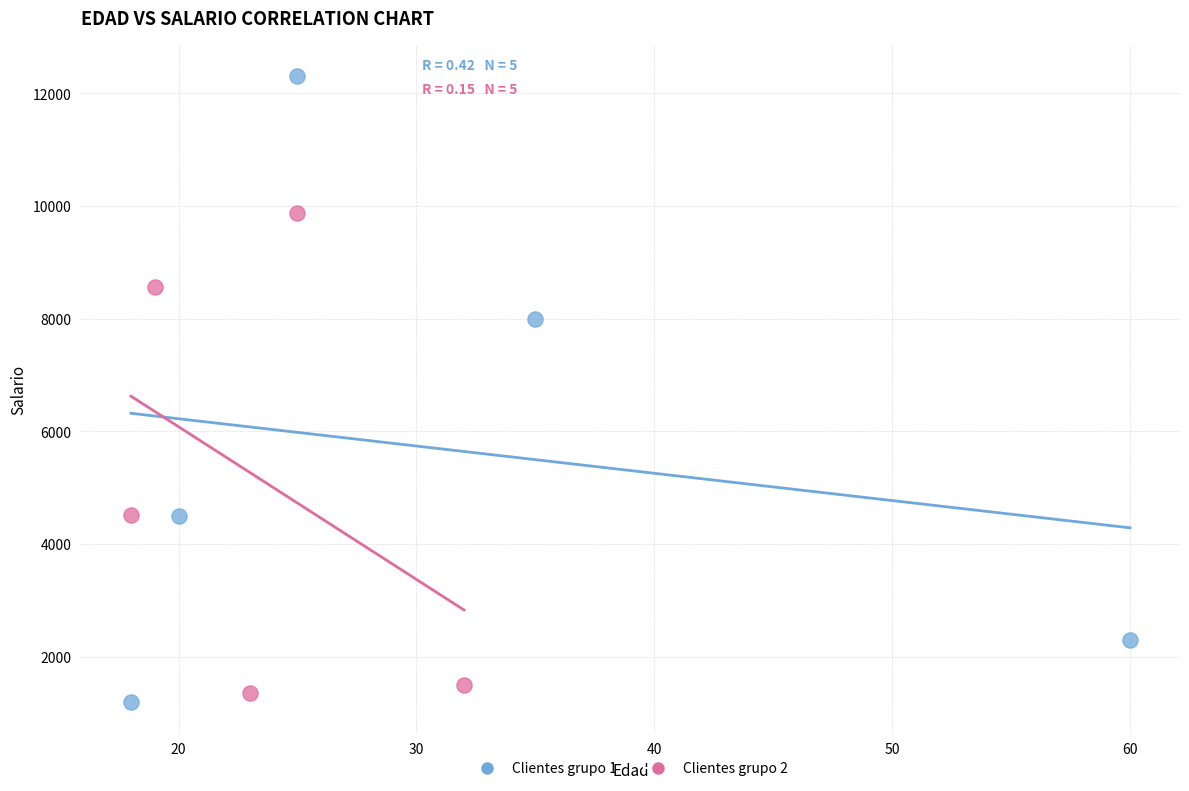

Which series reaches the maximum Y coordinate?

Clientes grupo 1